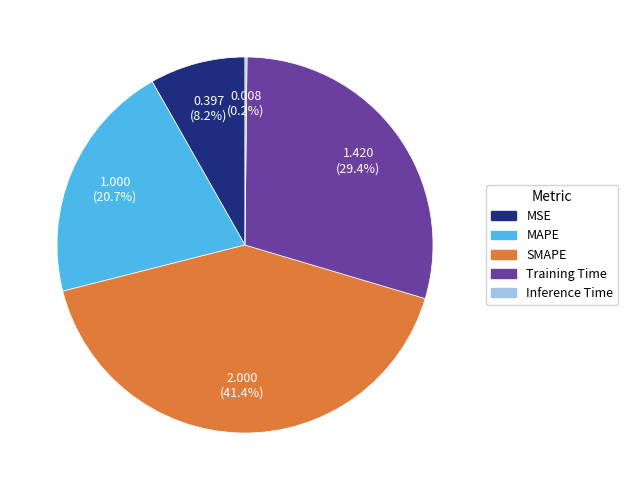

What percentage do Training Time and SMAPE together represent?

70.9%